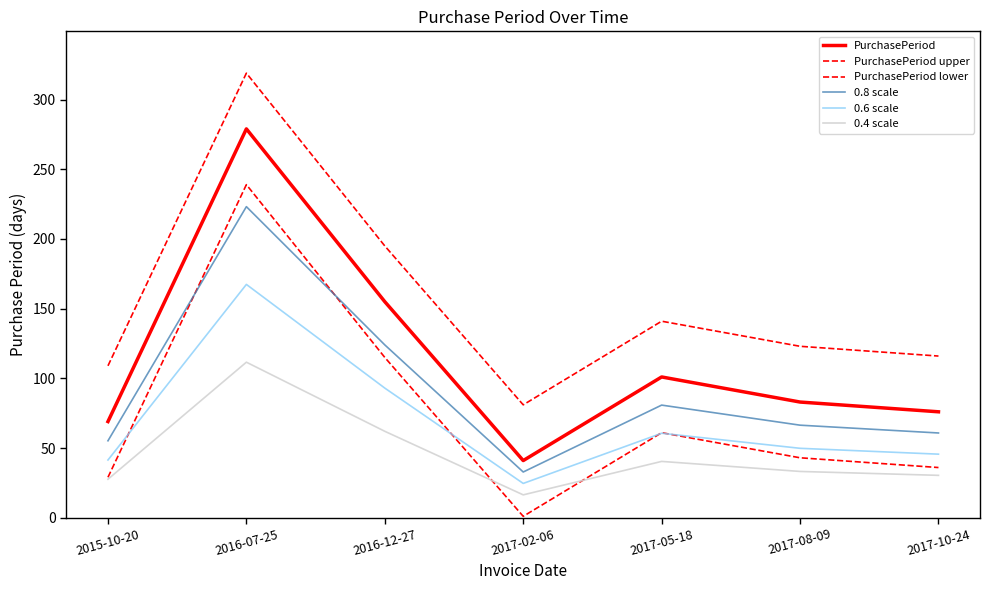

List the series in order of their peak value, lowest first.

0.4 scale, 0.6 scale, 0.8 scale, PurchasePeriod lower, PurchasePeriod, PurchasePeriod upper